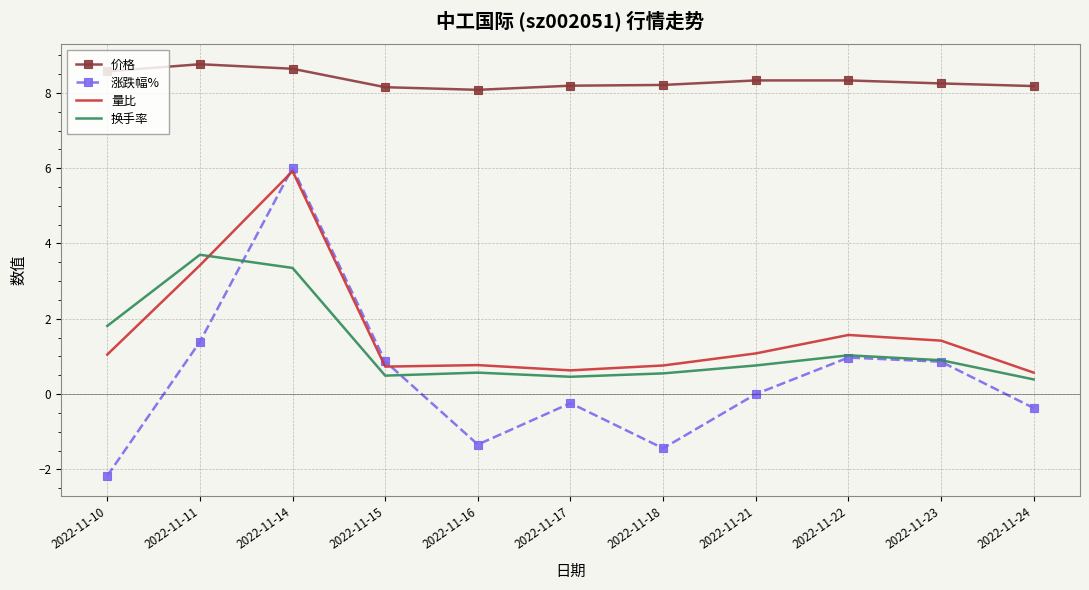

Between 2022-11-11 and 2022-11-23, which series saw the biggest shift?

换手率